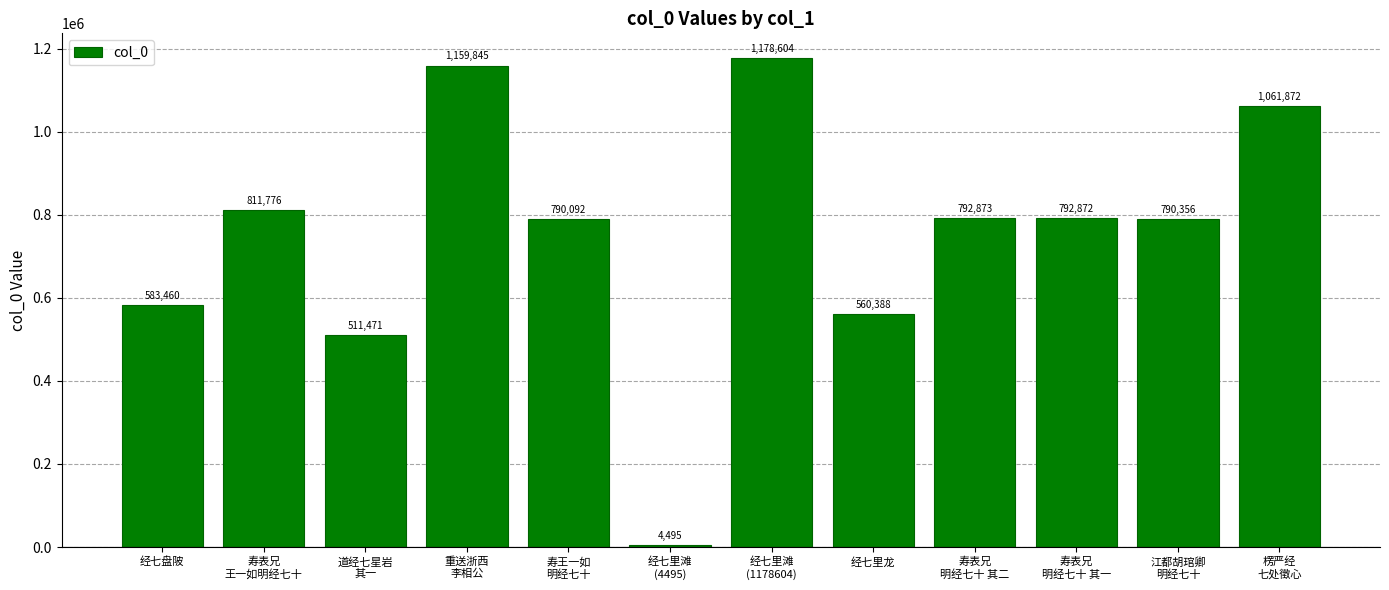

Reading right to left, what are all the values shown in this chart?

楞严经
七处徵心=1061872	江都胡琯卿
明经七十=790356	寿表兄
明经七十 其一=792872	寿表兄
明经七十 其二=792873	经七里龙=560388	经七里滩
(1178604)=1178604	经七里滩
(4495)=4495	寿王一如
明经七十=790092	重送浙西
李相公=1159845	道经七星岩
其一=511471	寿表兄
王一如明经七十=811776	经七盘陂=583460